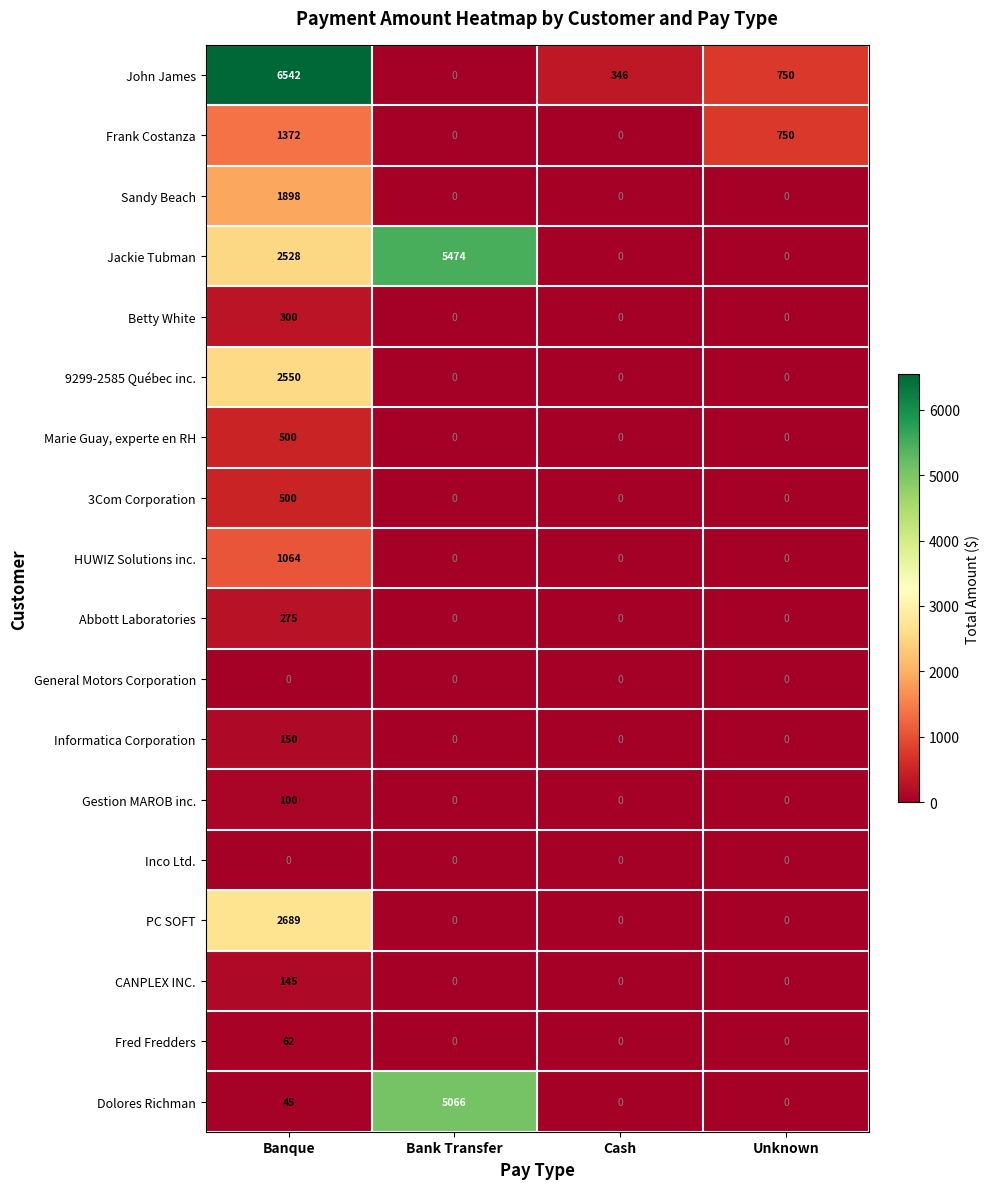

What is the sum of all PC SOFT values?

2689